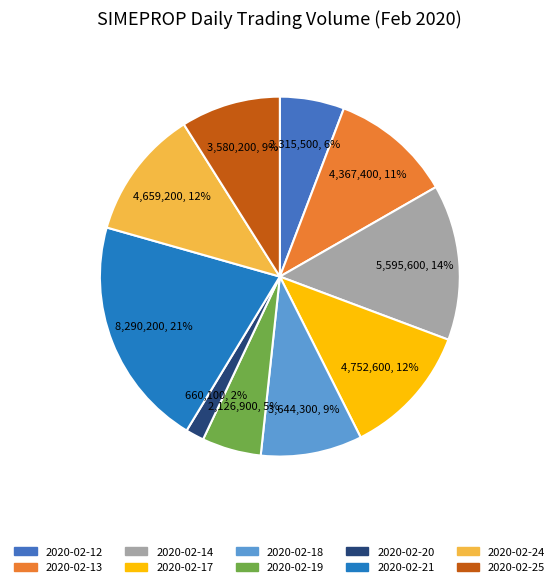

Count the number of slices in the pie.

10